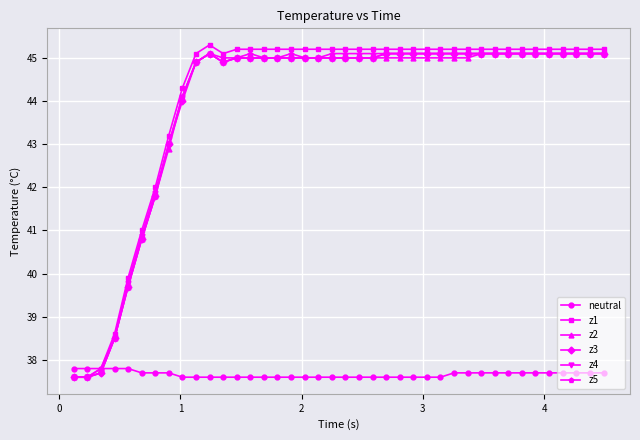

How many neutral values are between 37 and 38?

40